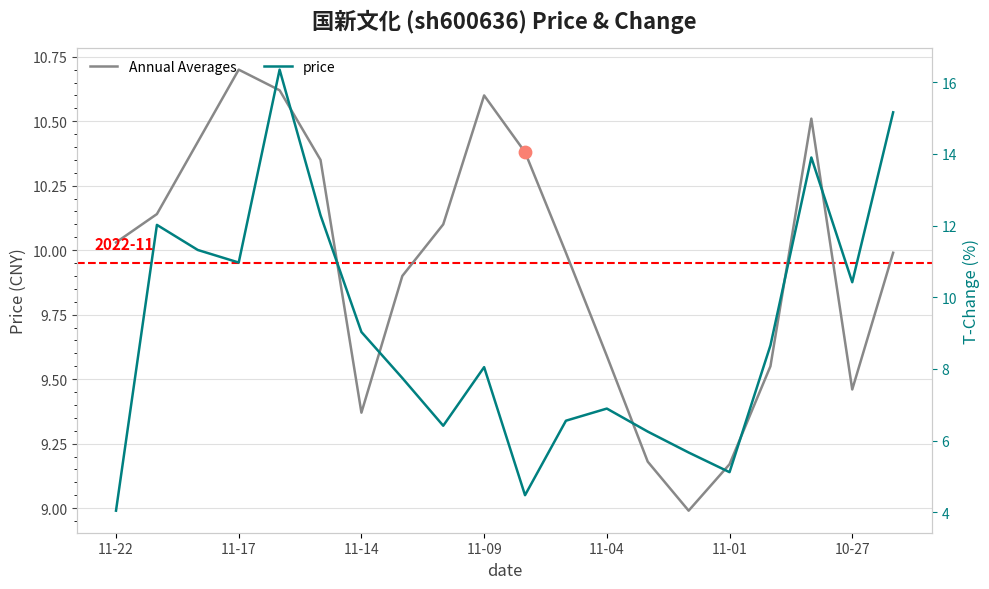

Which series has the largest Y range (max minus min)?

price